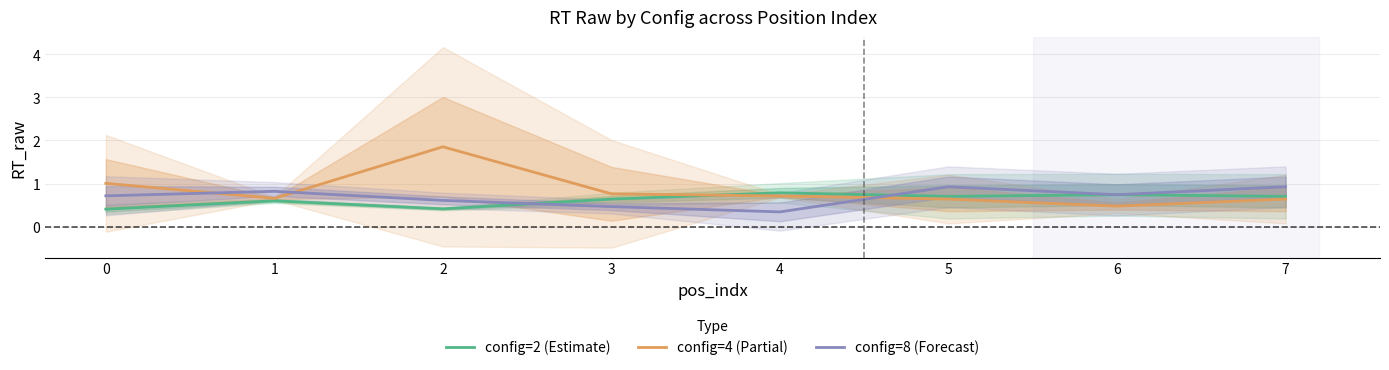

In config=8 (Forecast), how many points are higher than both neighbors (excluding endpoints)?

2